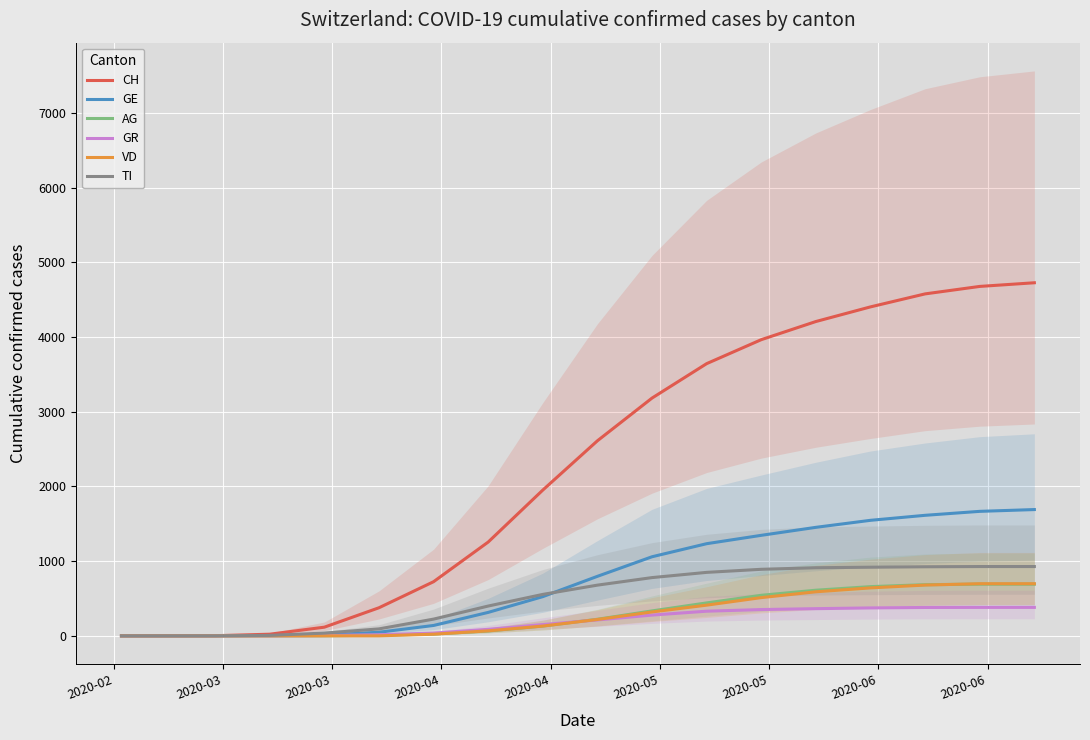

What is the highest value of the AG series?

692